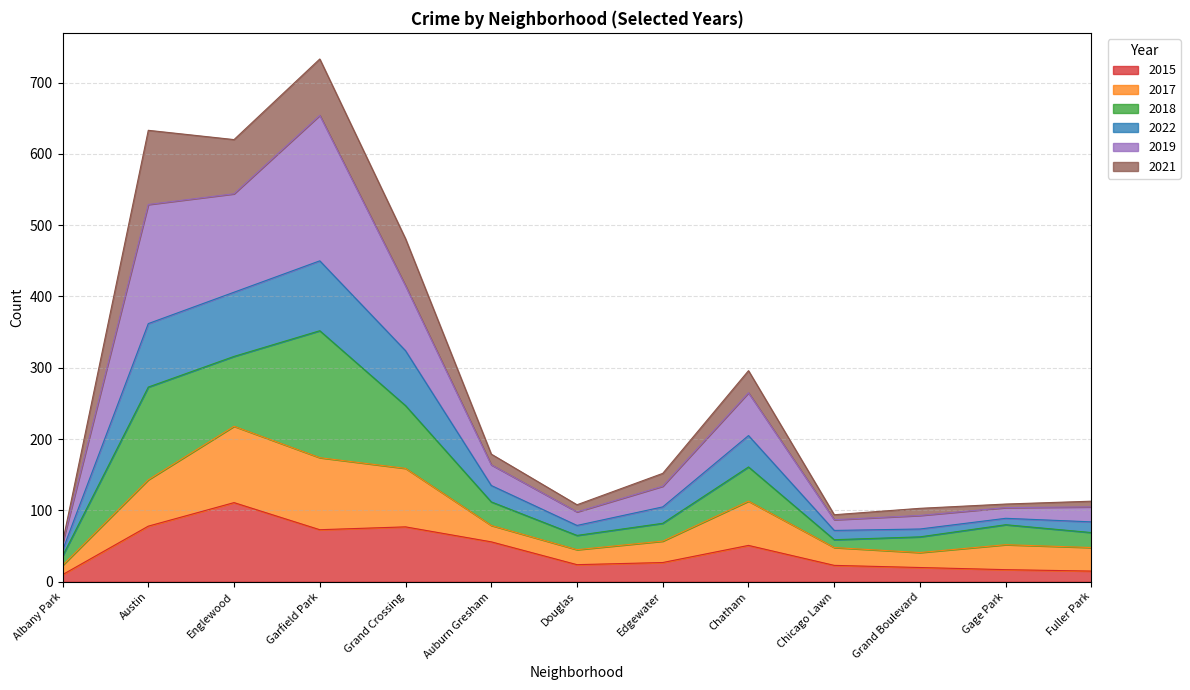

At which category is the sum across all series the highest?

Garfield Park